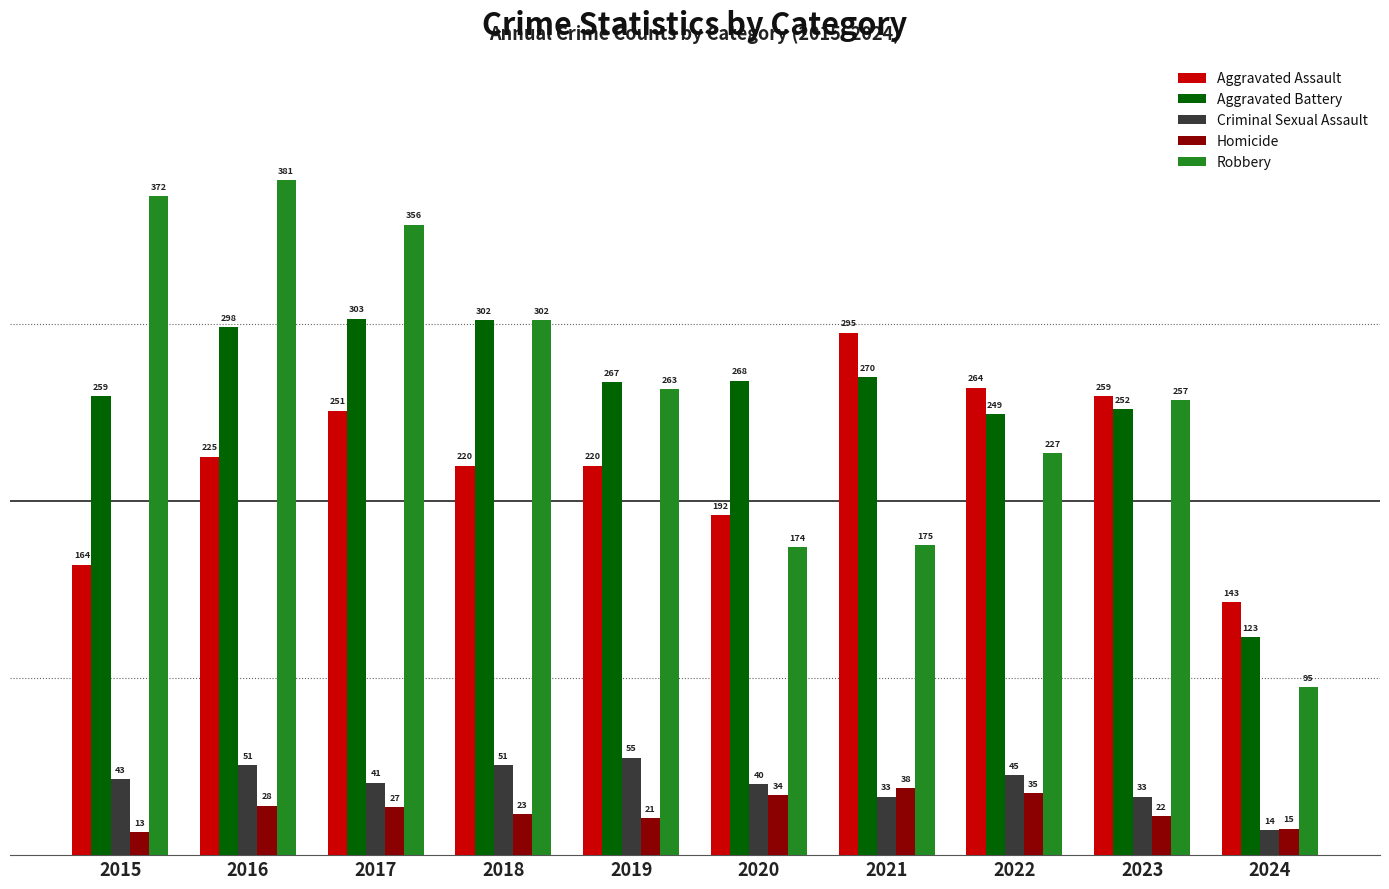

What is the difference between the Criminal Sexual Assault values at 2023 and 2020?

7